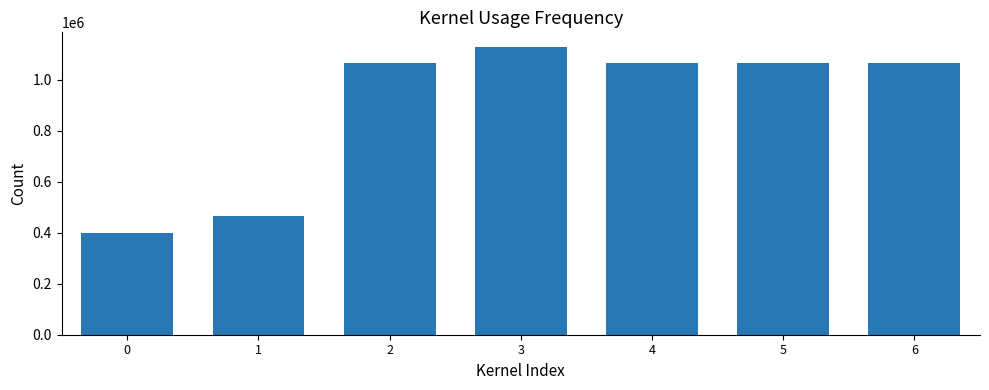

What is the value of the 4th bar from the left?

1130331